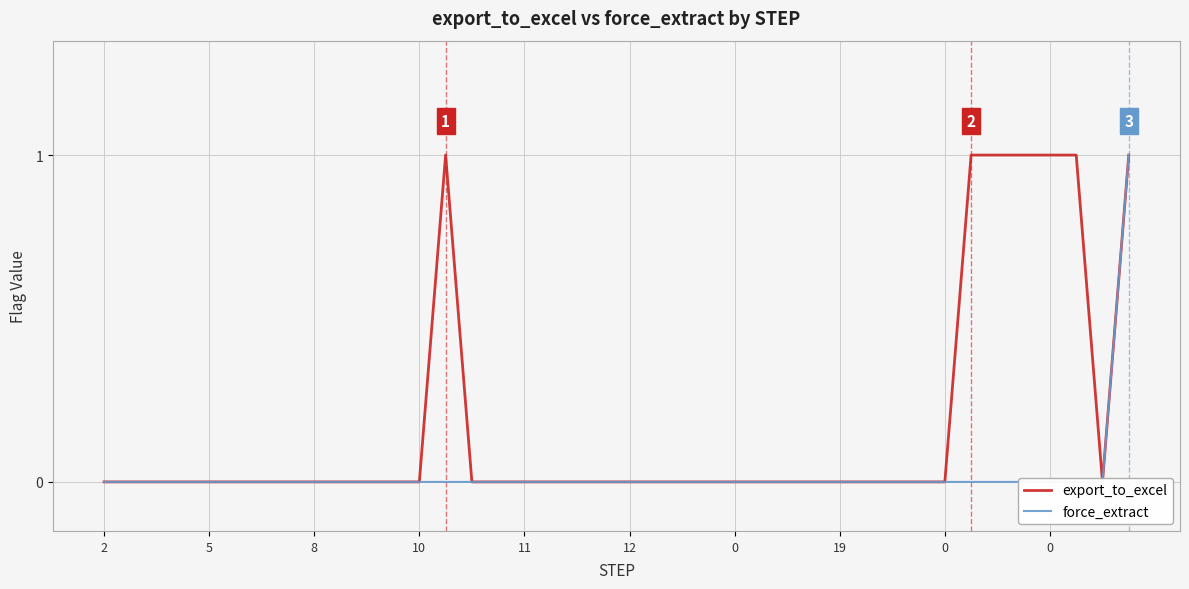

Reading left to right, list all the values displayed in this chart.

export_to_excel: 0	0	0	0	0	0	0	0	0	0	0	0	0	1	0	0	0	0	0	0	0	0	0	0	0	0	0	0	0	0	0	0	0	1	1	1	1	1	0	1
force_extract: 0	0	0	0	0	0	0	0	0	0	0	0	0	0	0	0	0	0	0	0	0	0	0	0	0	0	0	0	0	0	0	0	0	0	0	0	0	0	0	1